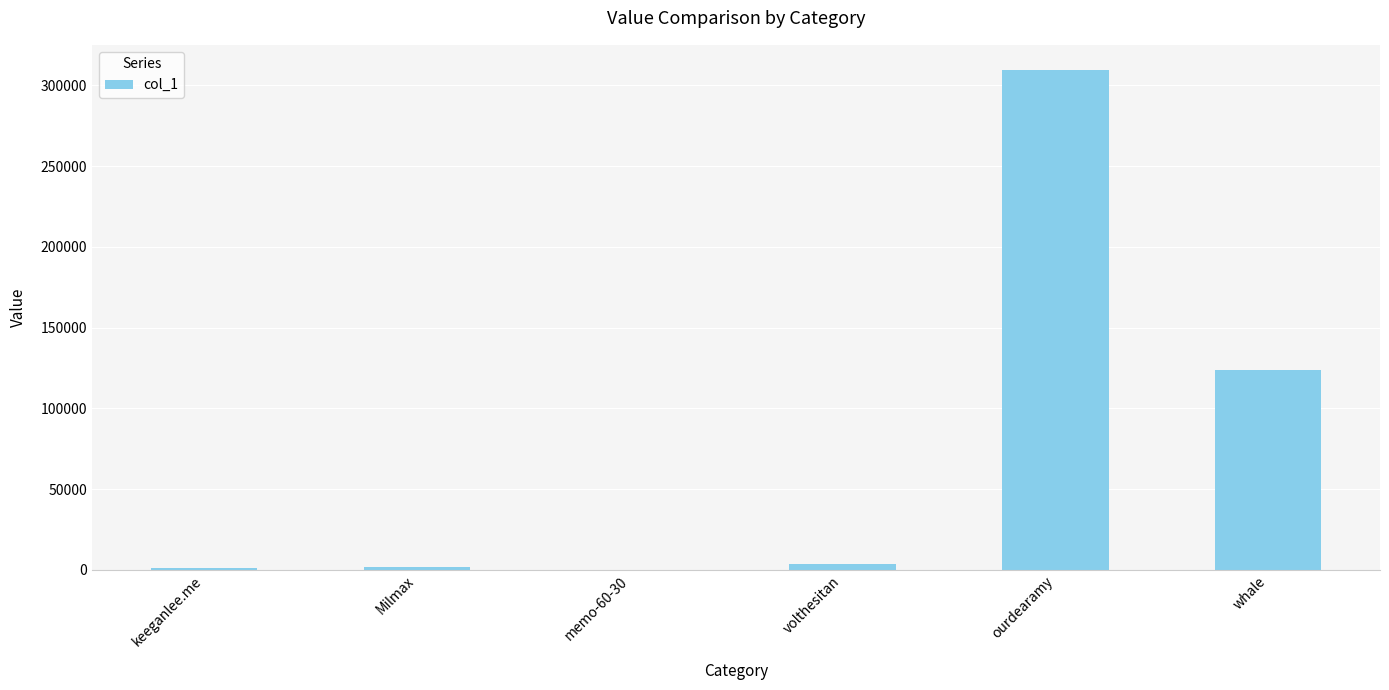

What is the greatest value displayed?

309544